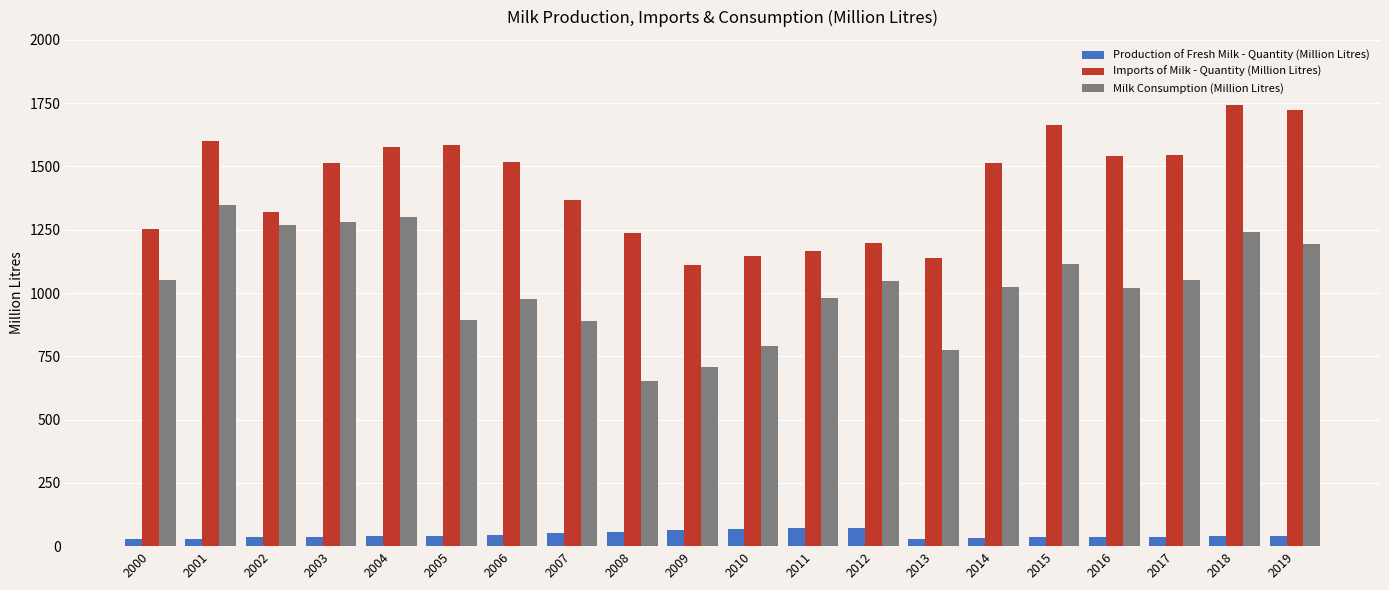

The Milk Consumption (Million Litres) series shows 1050.2 at 2000. True or false?

True